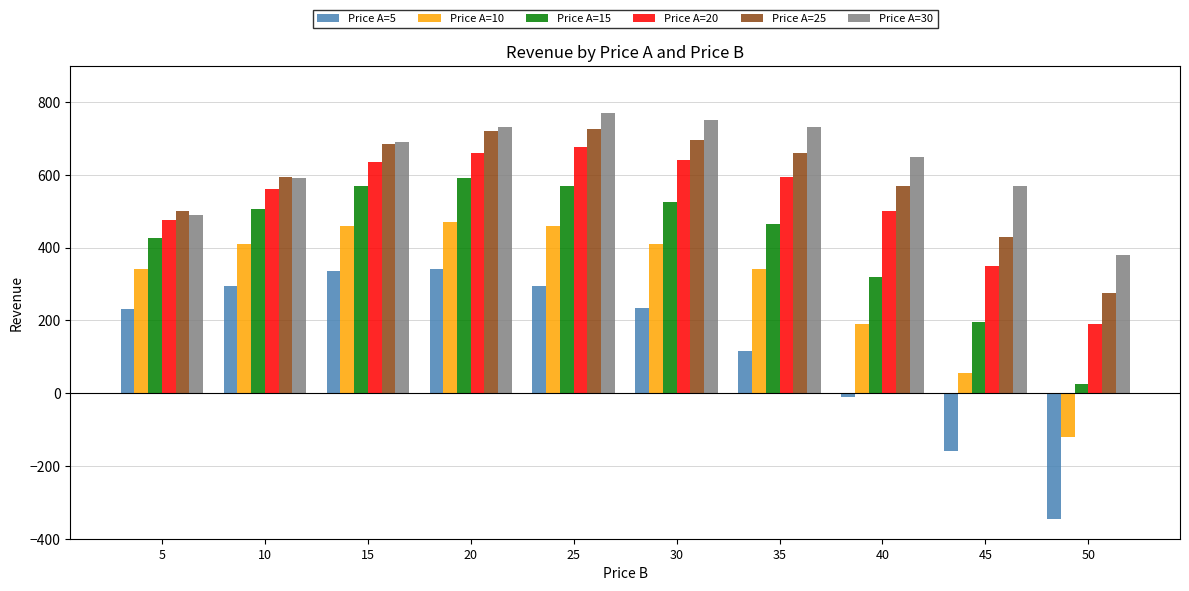

At 30, list the series in order from smallest to largest.

Price A=5, Price A=10, Price A=15, Price A=20, Price A=25, Price A=30